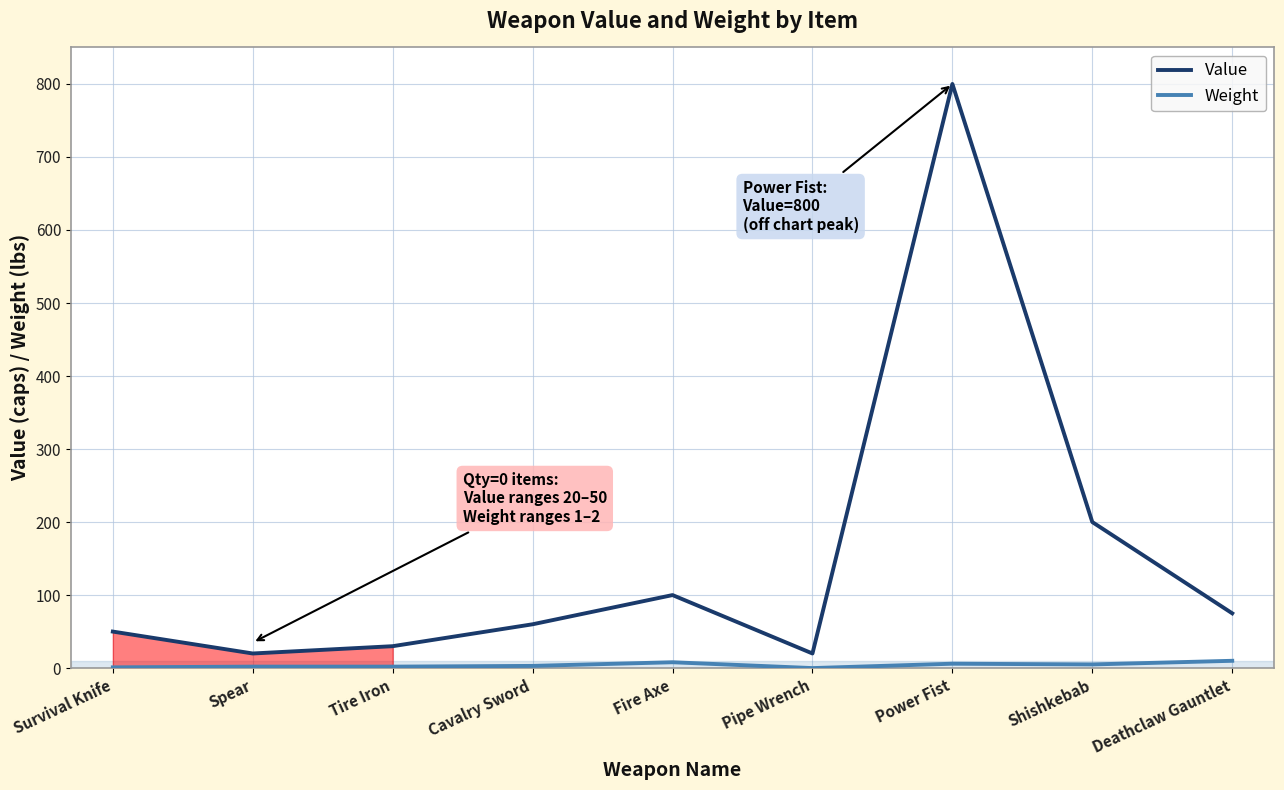

At Tire Iron, list the series in order from smallest to largest.

Weight, Value